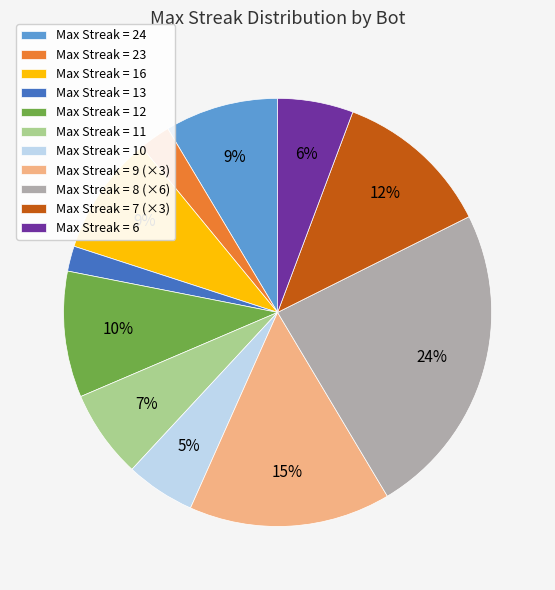

Which slice is the largest?

Max Streak = 8 (×6)